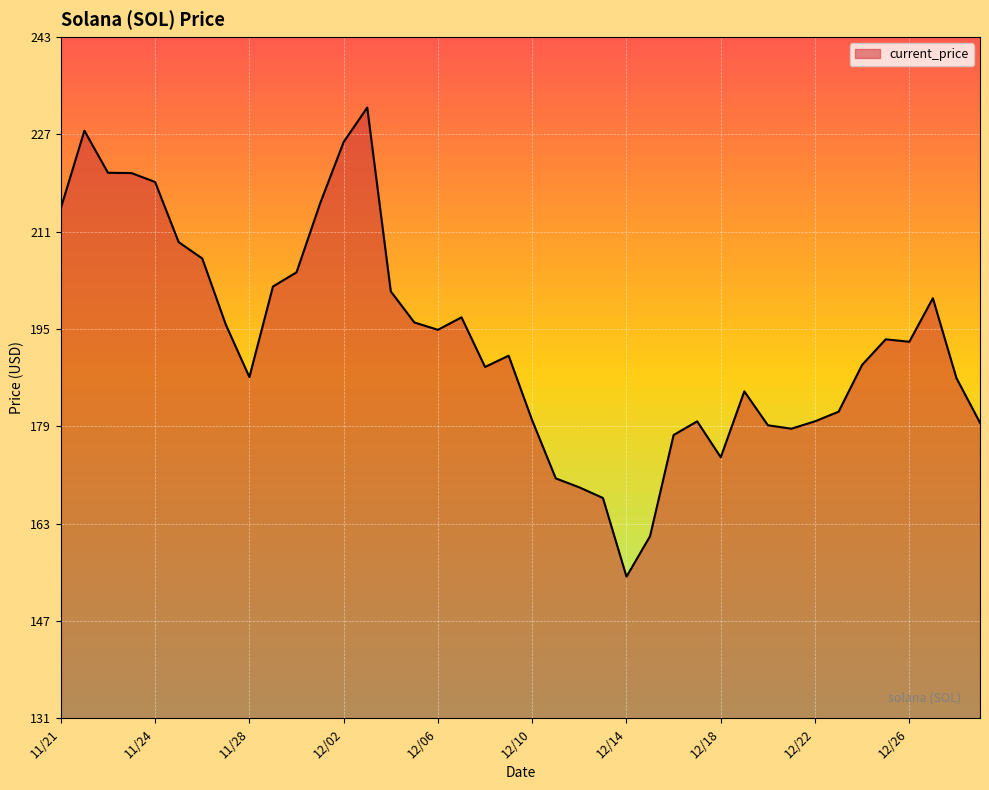

What is the difference between the maximum and minimum values?

76.7